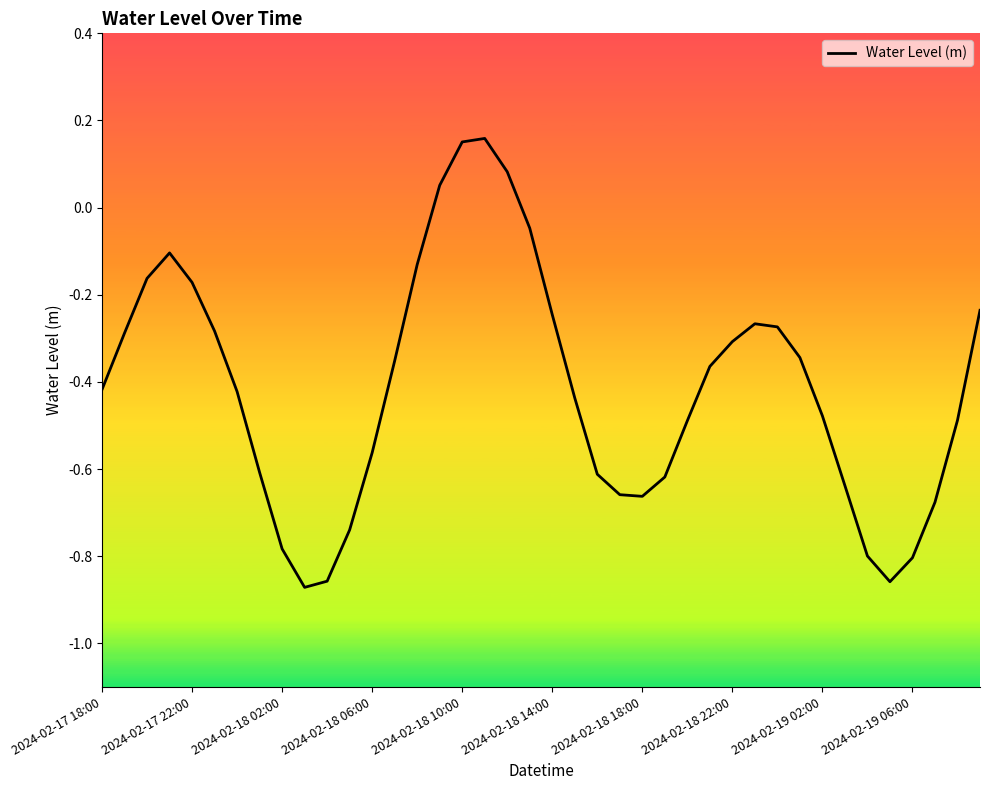

What is the difference between the maximum and minimum values?

1.0